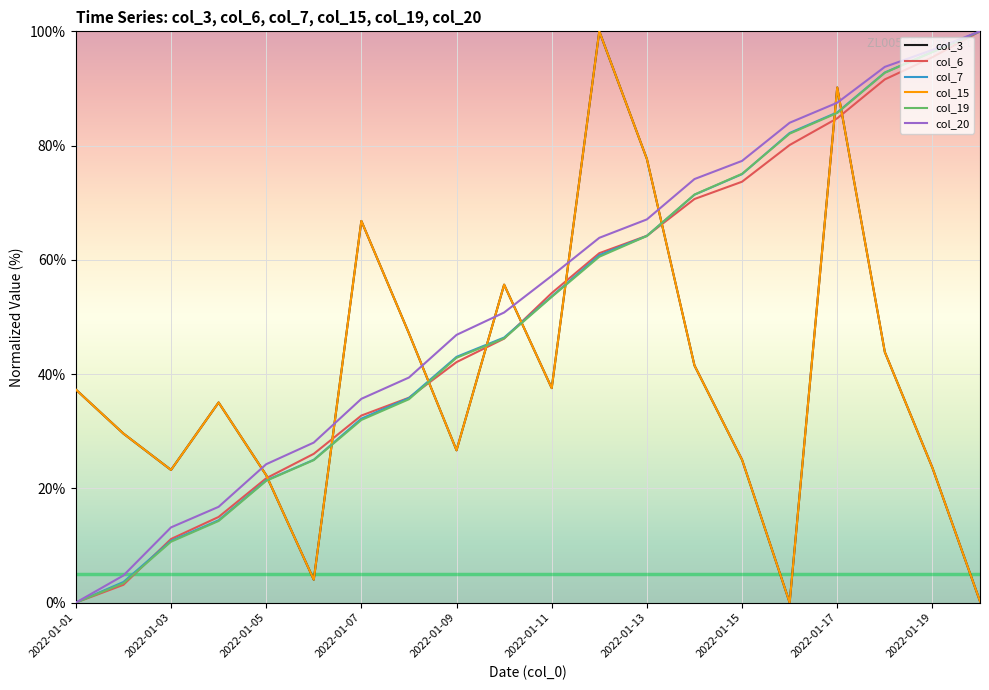

At how many categories does at least one series exceed 6?

20